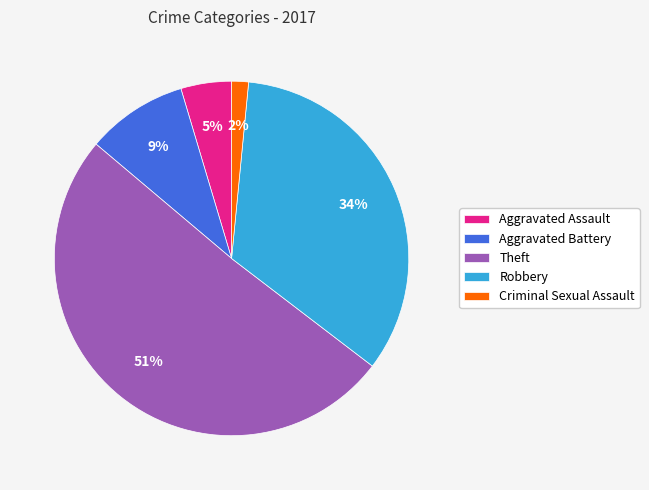

Rank the categories by value from lowest to highest.

Criminal Sexual Assault, Aggravated Assault, Aggravated Battery, Robbery, Theft